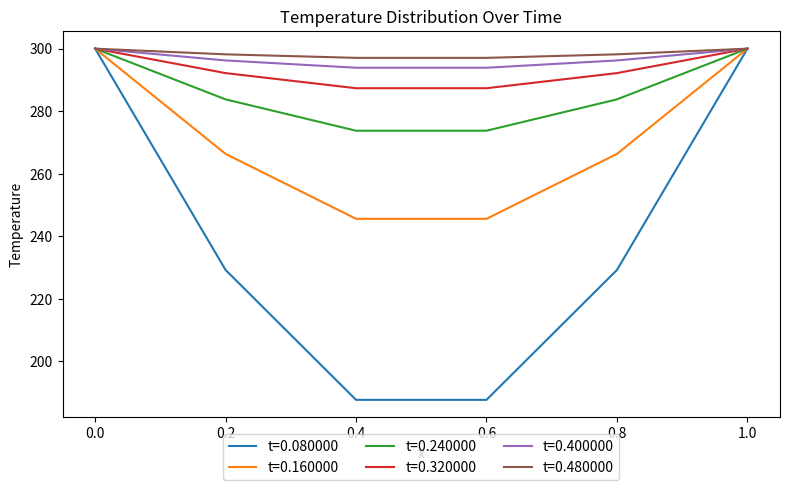

What is the maximum value shown in the chart?

300.0